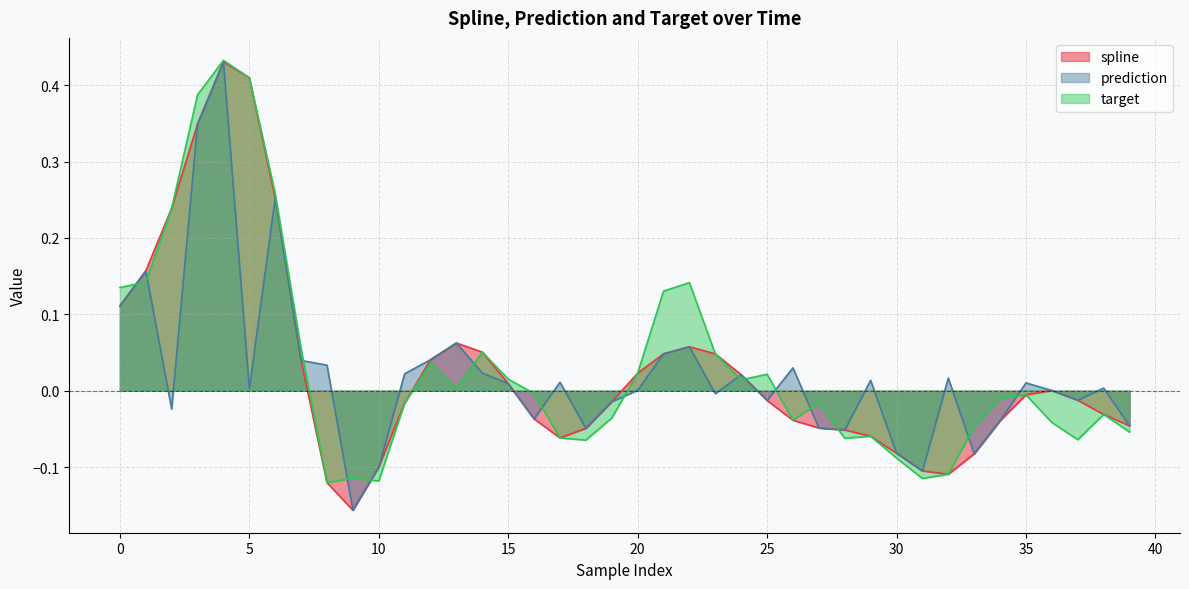

Reading right to left, list all the values displayed in this chart.

spline: -0.0	-0.0	-0.0	0.0	-0.0	-0.0	-0.1	-0.1	-0.1	-0.1	-0.1	-0.1	-0.0	-0.0	-0.0	0.0	0.0	0.1	0.0	0.0	-0.0	-0.0	-0.1	-0.0	0.0	0.1	0.1	0.0	-0.0	-0.1	-0.2	-0.1	0.0	0.3	0.4	0.4	0.3	0.2	0.2	0.1
prediction: -0.0	0.0	-0.0	0.0	0.0	-0.0	-0.1	0.0	-0.1	-0.1	0.0	-0.1	-0.0	0.0	-0.0	0.0	-0.0	0.1	0.0	0.0	-0.0	-0.0	0.0	-0.0	0.0	0.0	0.1	0.0	0.0	-0.1	-0.2	0.0	0.0	0.3	0.0	0.4	0.3	-0.0	0.2	0.1
target: -0.1	-0.0	-0.1	-0.0	-0.0	-0.0	-0.0	-0.1	-0.1	-0.1	-0.1	-0.1	-0.0	-0.0	0.0	0.0	0.0	0.1	0.1	0.0	-0.0	-0.1	-0.1	-0.0	0.0	0.1	0.0	0.0	-0.0	-0.1	-0.1	-0.1	0.1	0.3	0.4	0.4	0.4	0.2	0.1	0.1